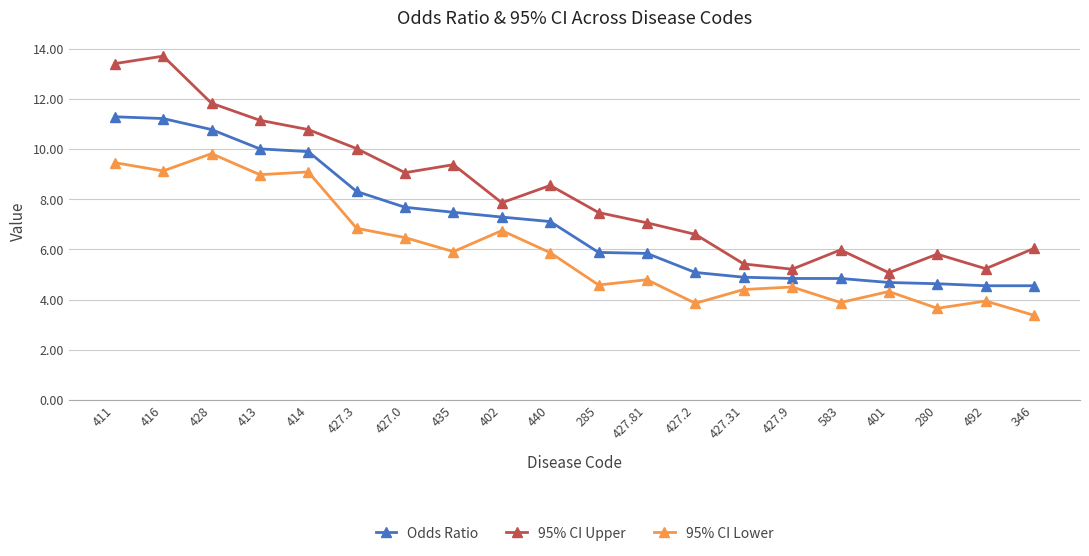

Is the value of Odds Ratio at 492 greater than the value of 95% CI Lower at 346?

Yes